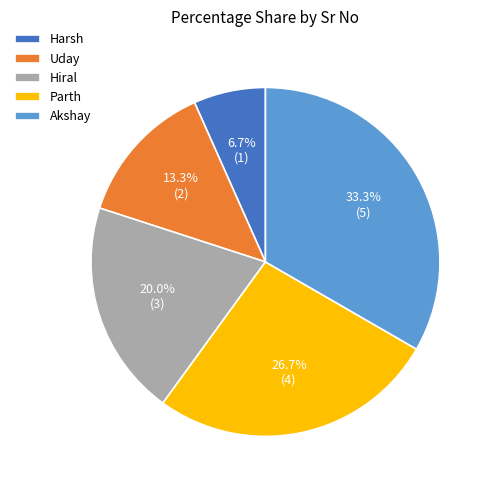

Rank the categories by value from lowest to highest.

Harsh, Uday, Hiral, Parth, Akshay